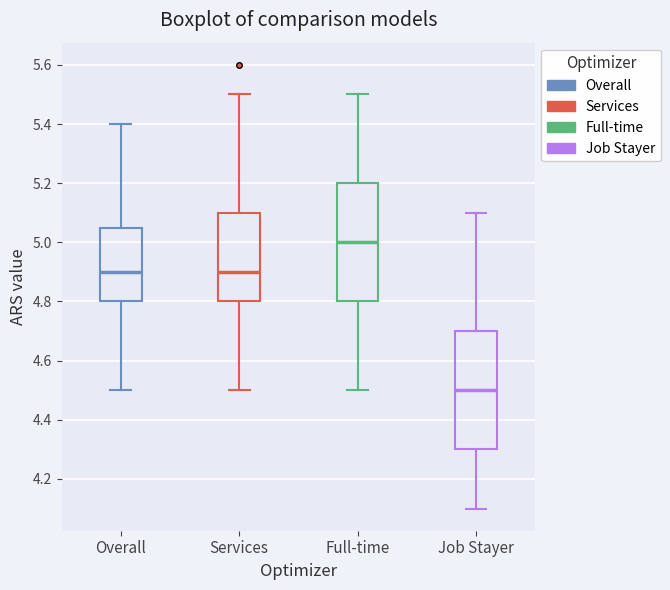

Reading left to right, read every box against the y-axis: the position of its median line, the range the box covers, and the ends of its whiskers. The values are not printed on the chart, so give them approximately, as read against the axis.

Overall: median 4.90, box 4.80 to 5.06, whiskers 4.50 to 5.40
Services: median 4.90, box 4.80 to 5.10, whiskers 4.50 to 5.50
Full-time: median 5.00, box 4.80 to 5.20, whiskers 4.50 to 5.50
Job Stayer: median 4.50, box 4.30 to 4.70, whiskers 4.10 to 5.10